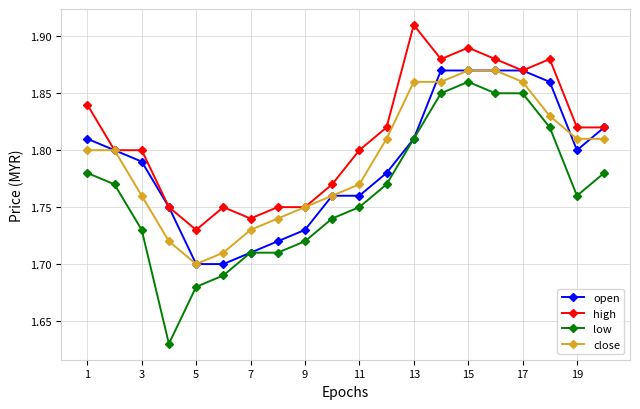

True or false: high and low cross at least once.

False